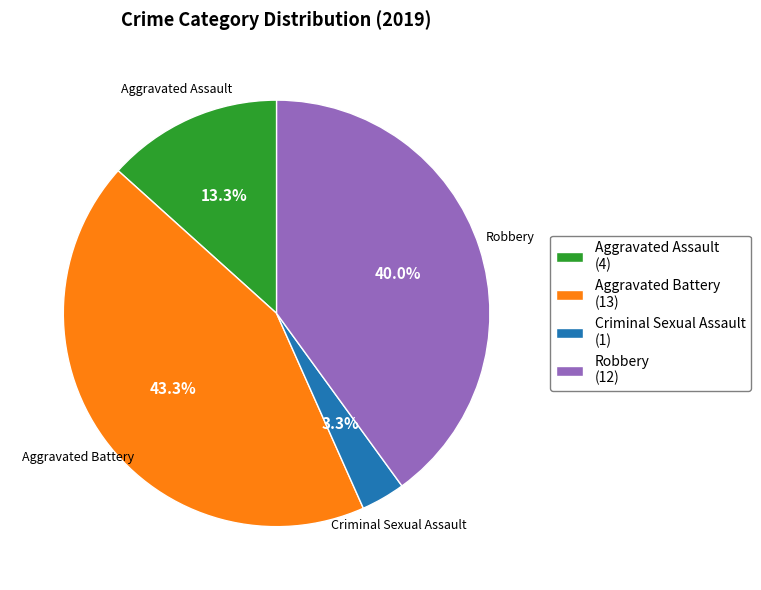

Is the sum of Criminal Sexual Assault (1) and Aggravated Battery (13) greater than half?

No